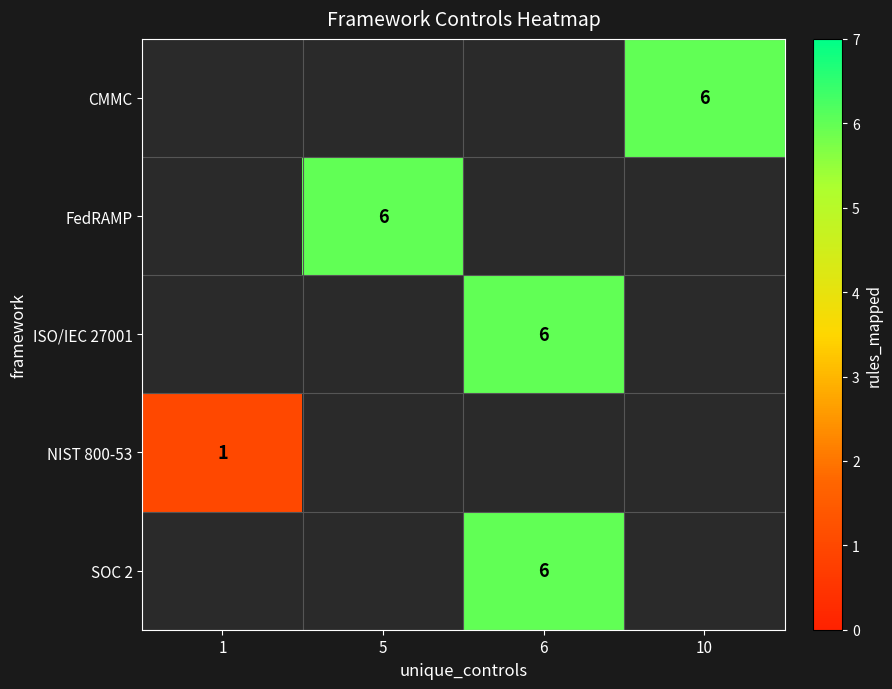

What is the minimum value shown in the chart?

1.0